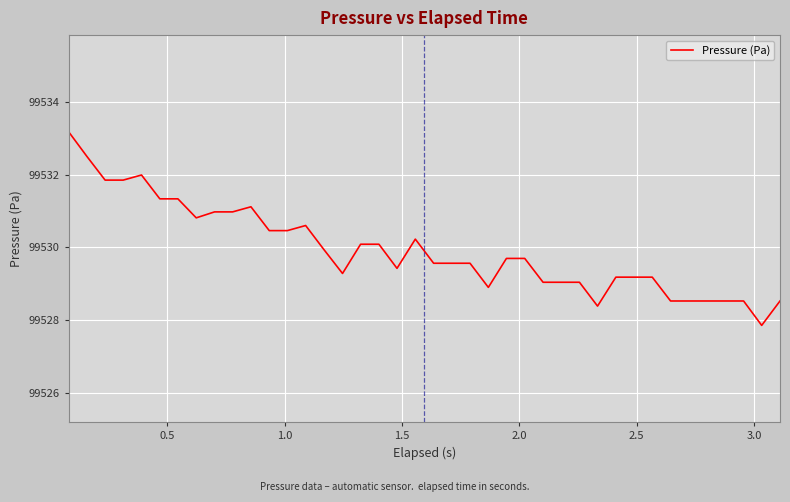

Is this an area chart (filled region under the line)?

No